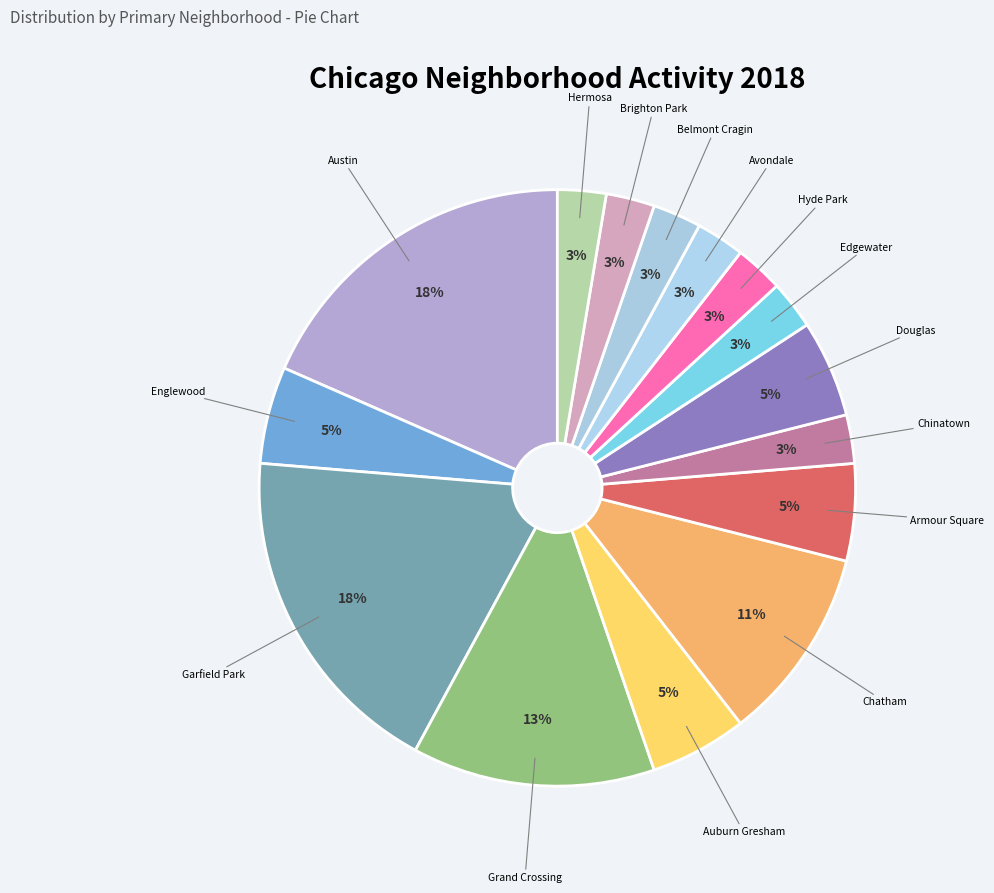

How many segments does this pie chart have?

15